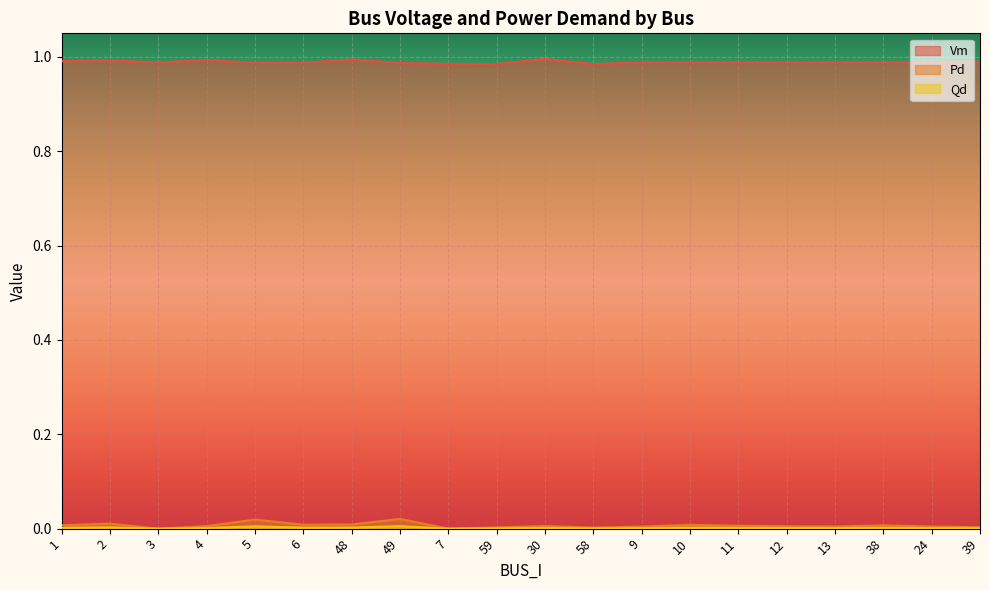

Rank the series by their maximum value, from lowest to highest.

Qd, Pd, Vm